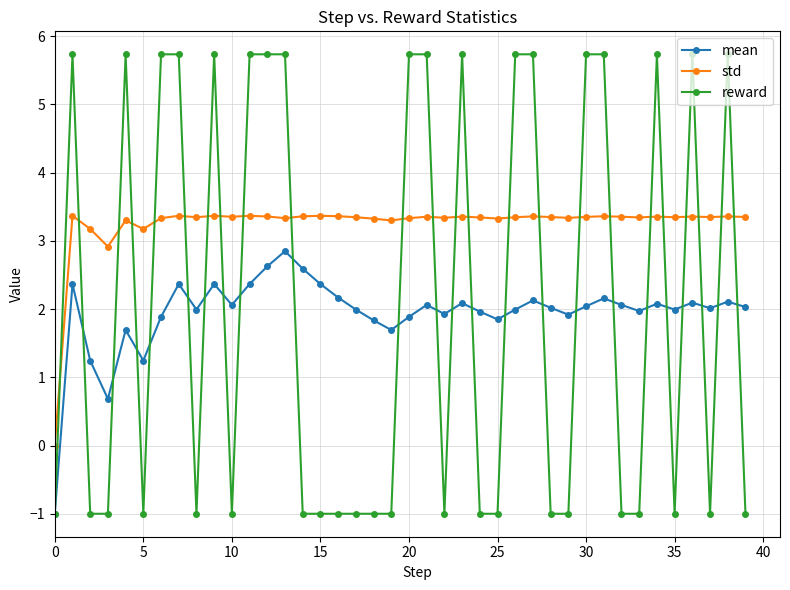

What is the maximum value for reward?

5.7